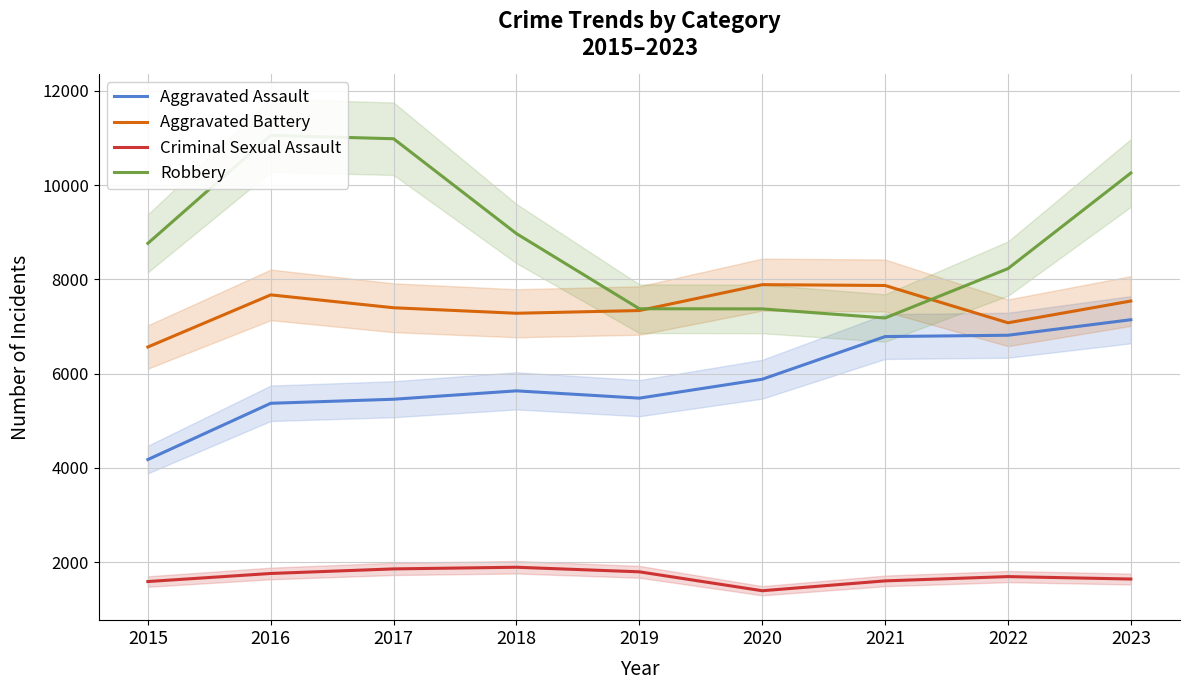

At which category is the sum across all series the highest?

2023